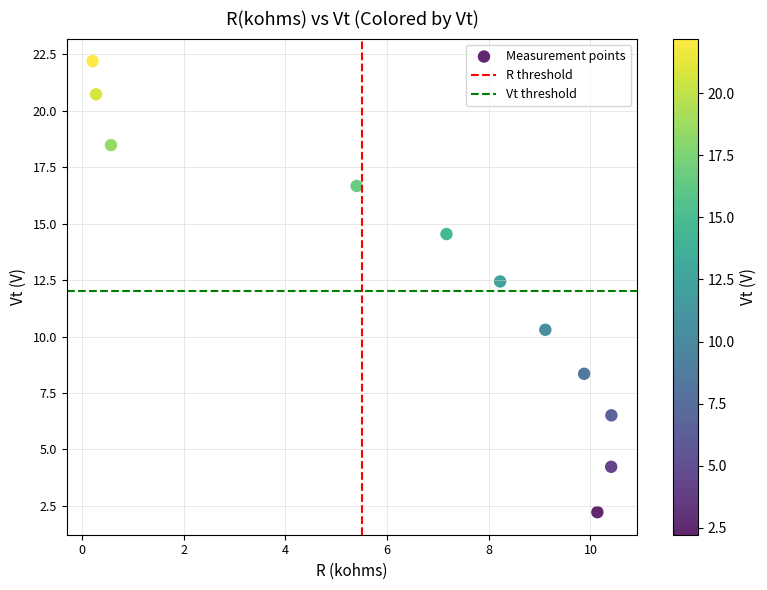

What Y value in the scatter plot is closest to 12?

12.4